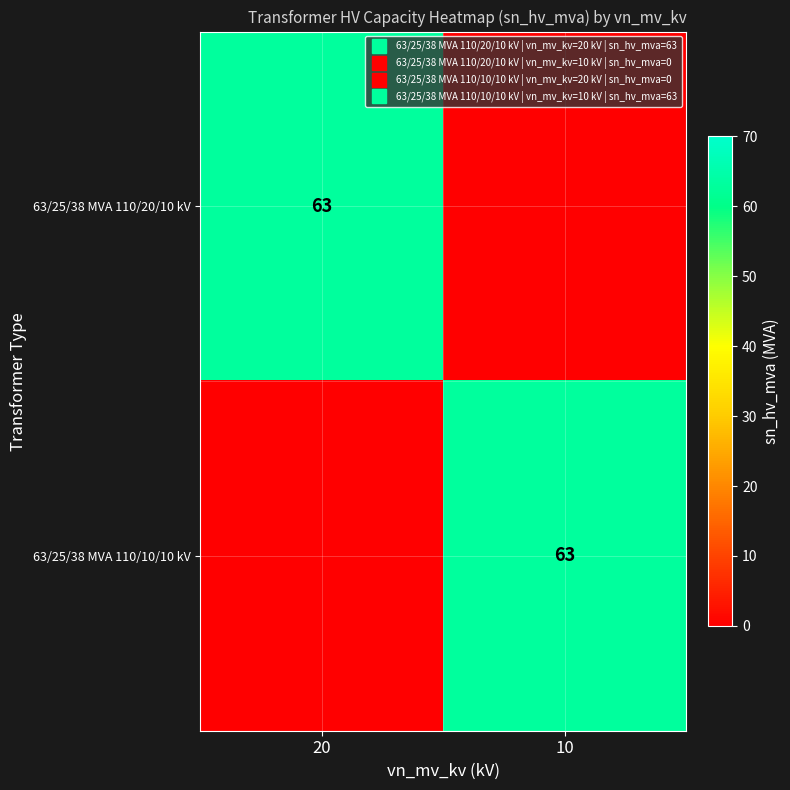

The value of 63/25/38 MVA 110/10/10 kV at 20 is 35. True or false?

False